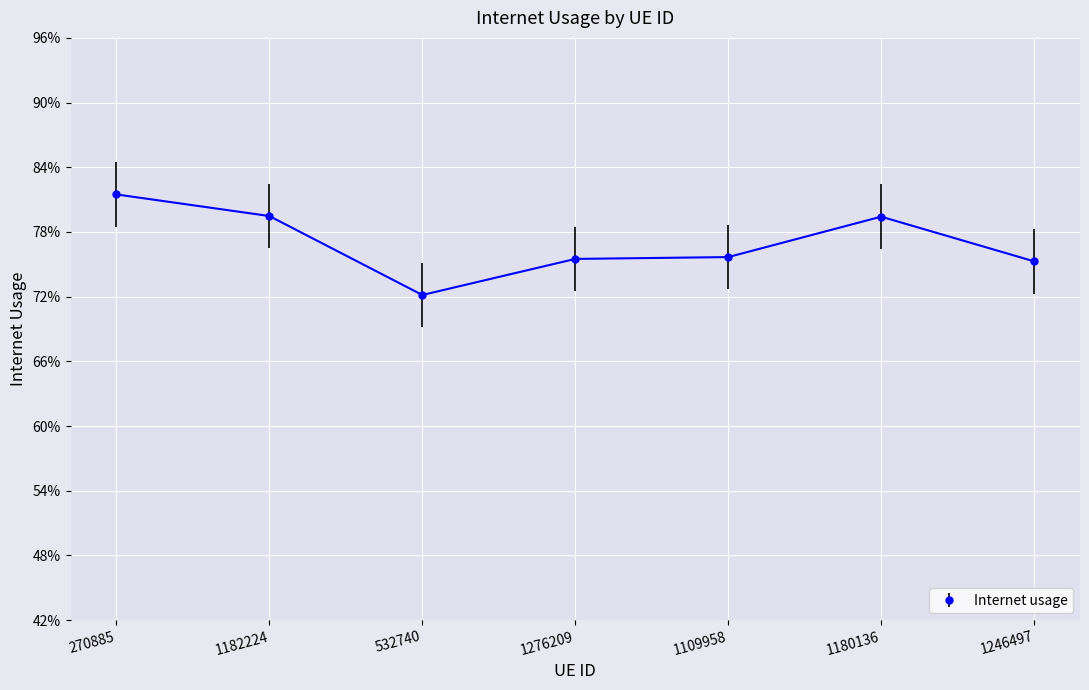

Where is the first local maximum?

1180136